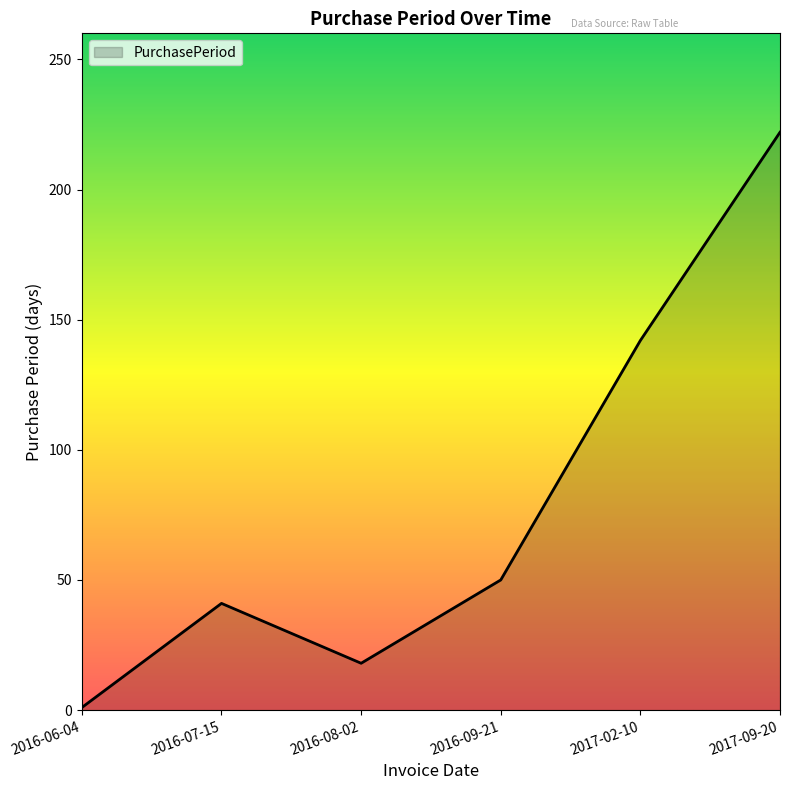

Reading right to left, list all the values displayed in this chart.

2017-09-20=222	2017-02-10=142	2016-09-21=50	2016-08-02=18	2016-07-15=41	2016-06-04=1